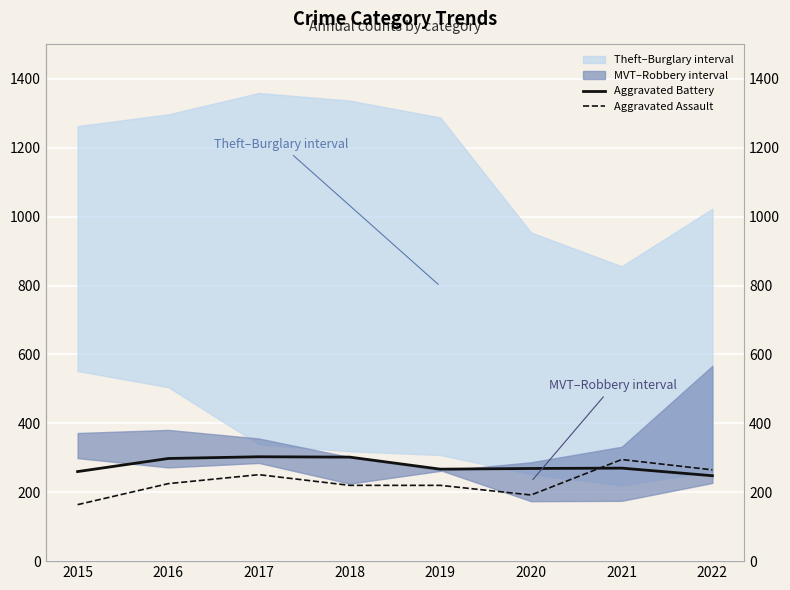

The Aggravated Battery series shows 248 at 2022. True or false?

True